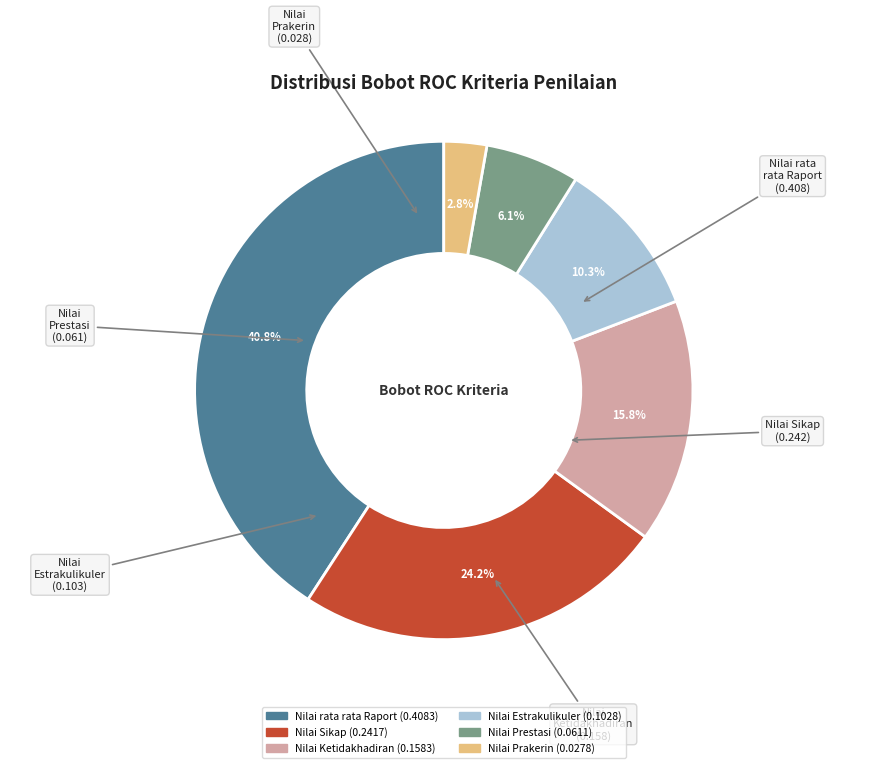

Between Nilai Ketidakhadiran and Nilai Prestasi, which is larger?

Nilai Ketidakhadiran